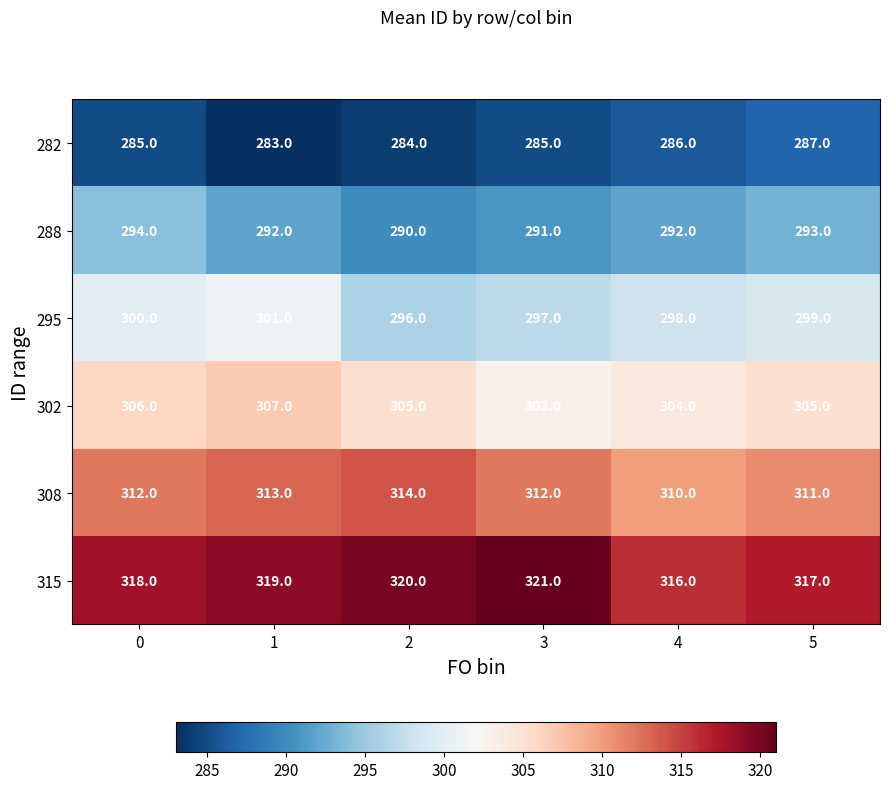

At 4, list the series in order from smallest to largest.

282, 288, 295, 302, 308, 315